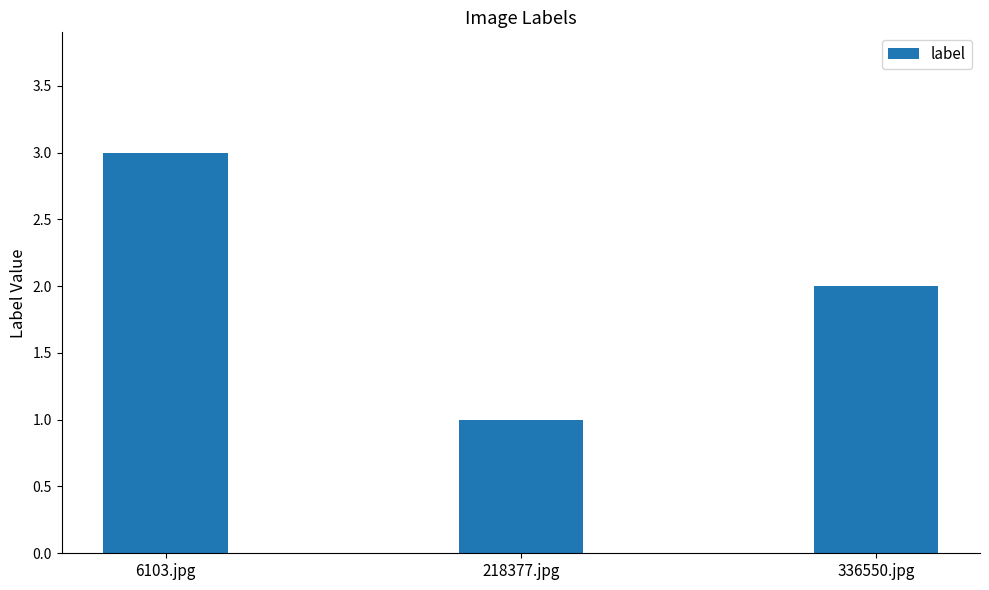

What is the ratio of the value at 218377.jpg to the value at 6103.jpg?

0.3